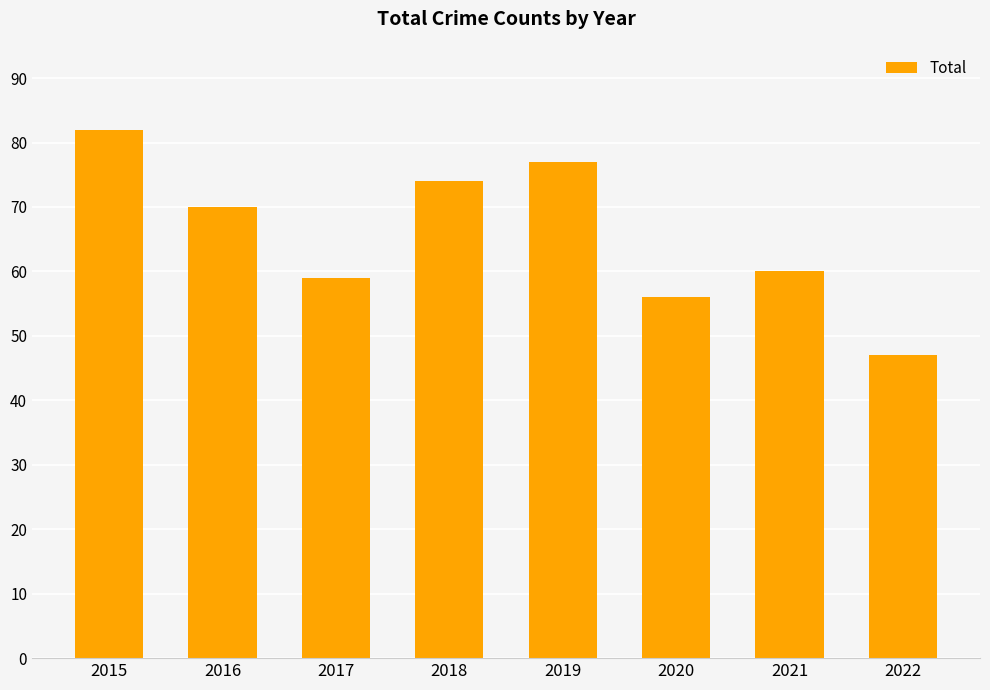

How many series are shown in this chart?

1